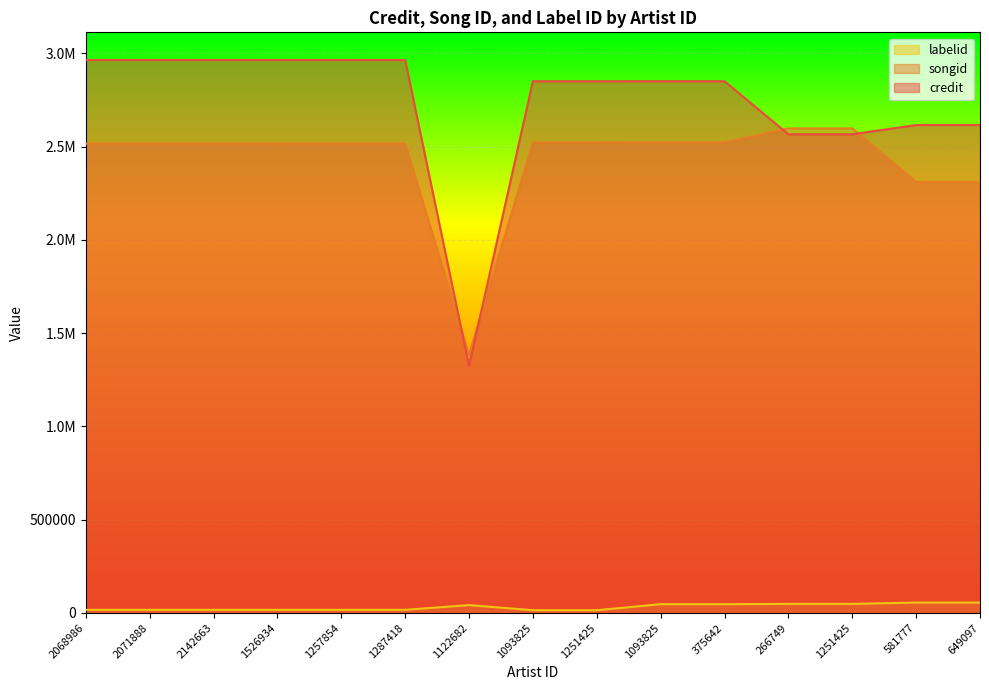

How many data points does each series have?

15